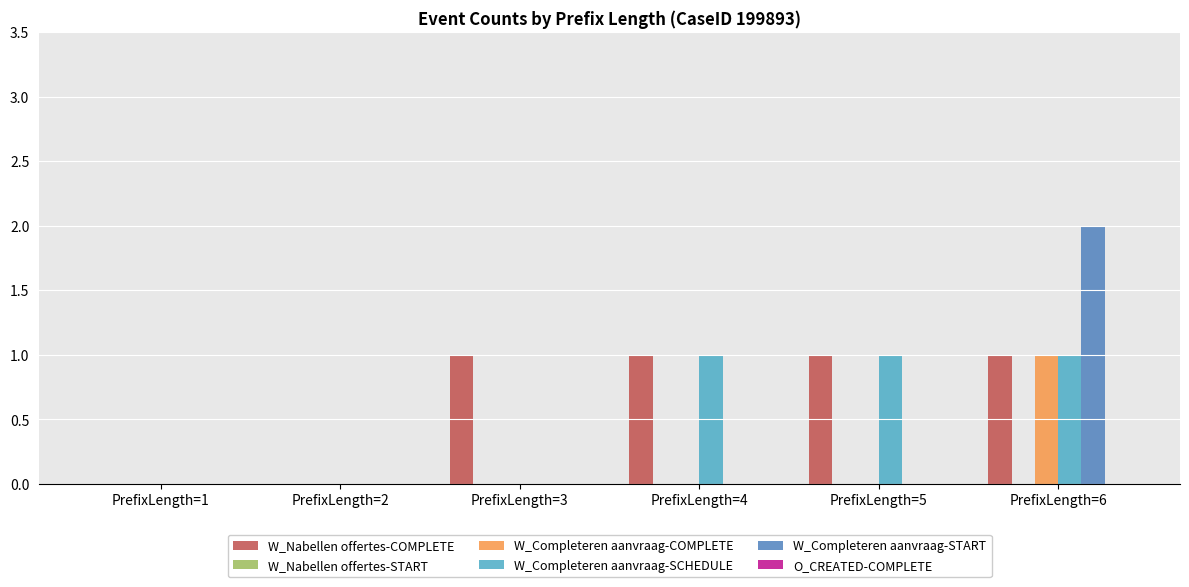

Which series has the largest total across all categories?

W_Nabellen offertes-COMPLETE